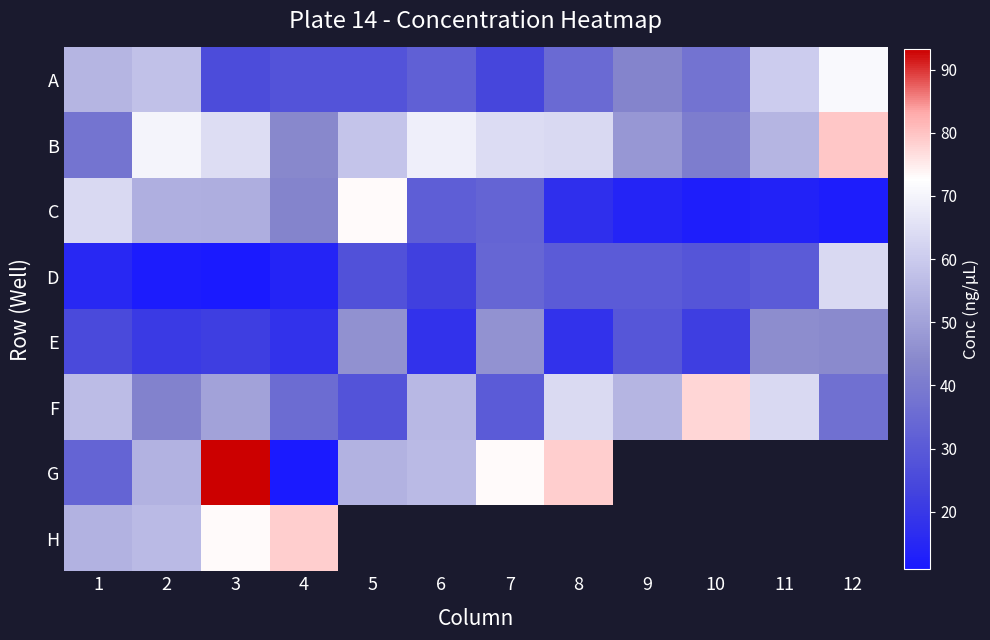

What is the average value of the A series?

41.5